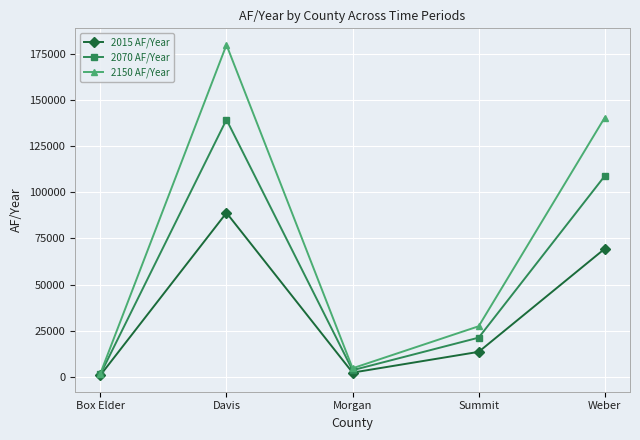

The 2015 AF/Year series shows 31716.9 at Weber. True or false?

False